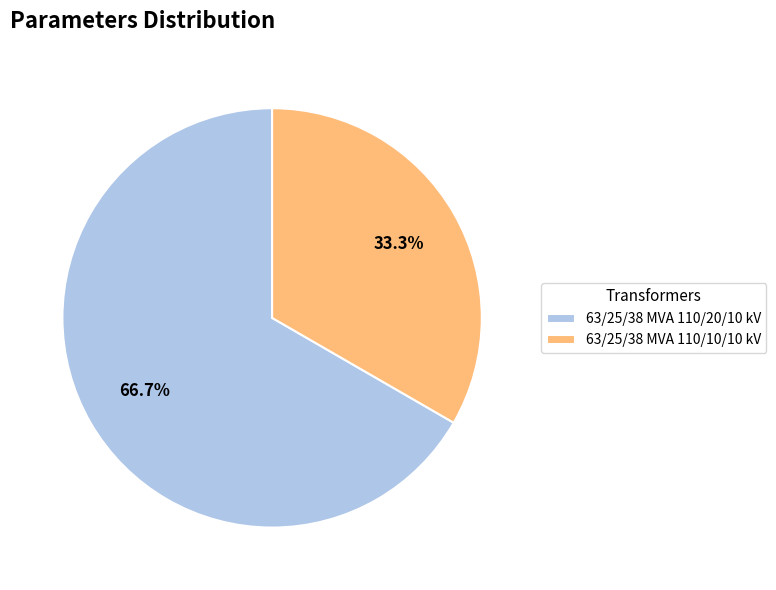

How many segments does this pie chart have?

2